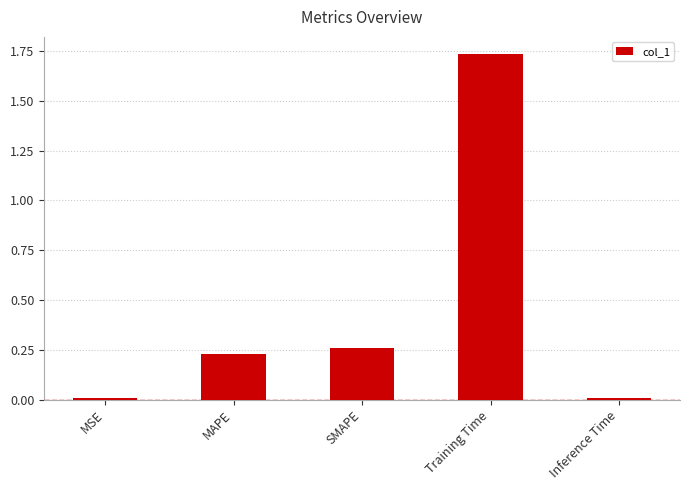

How many bars are there in total?

5